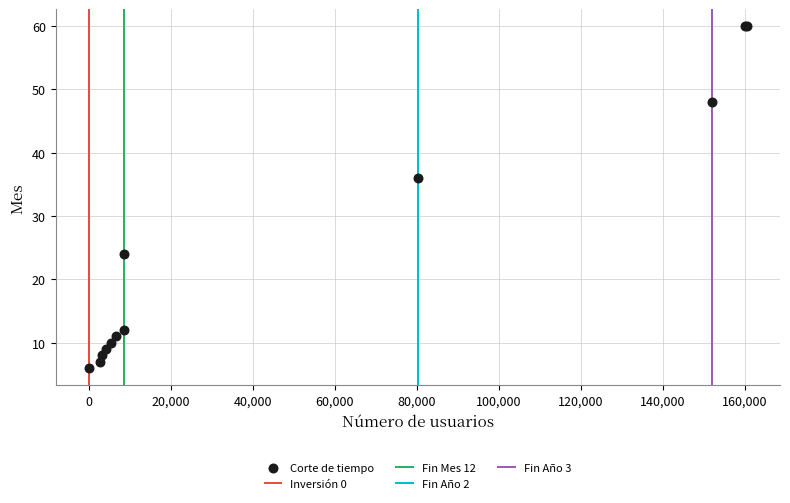

What Y value in the scatter plot is closest to 33?

36